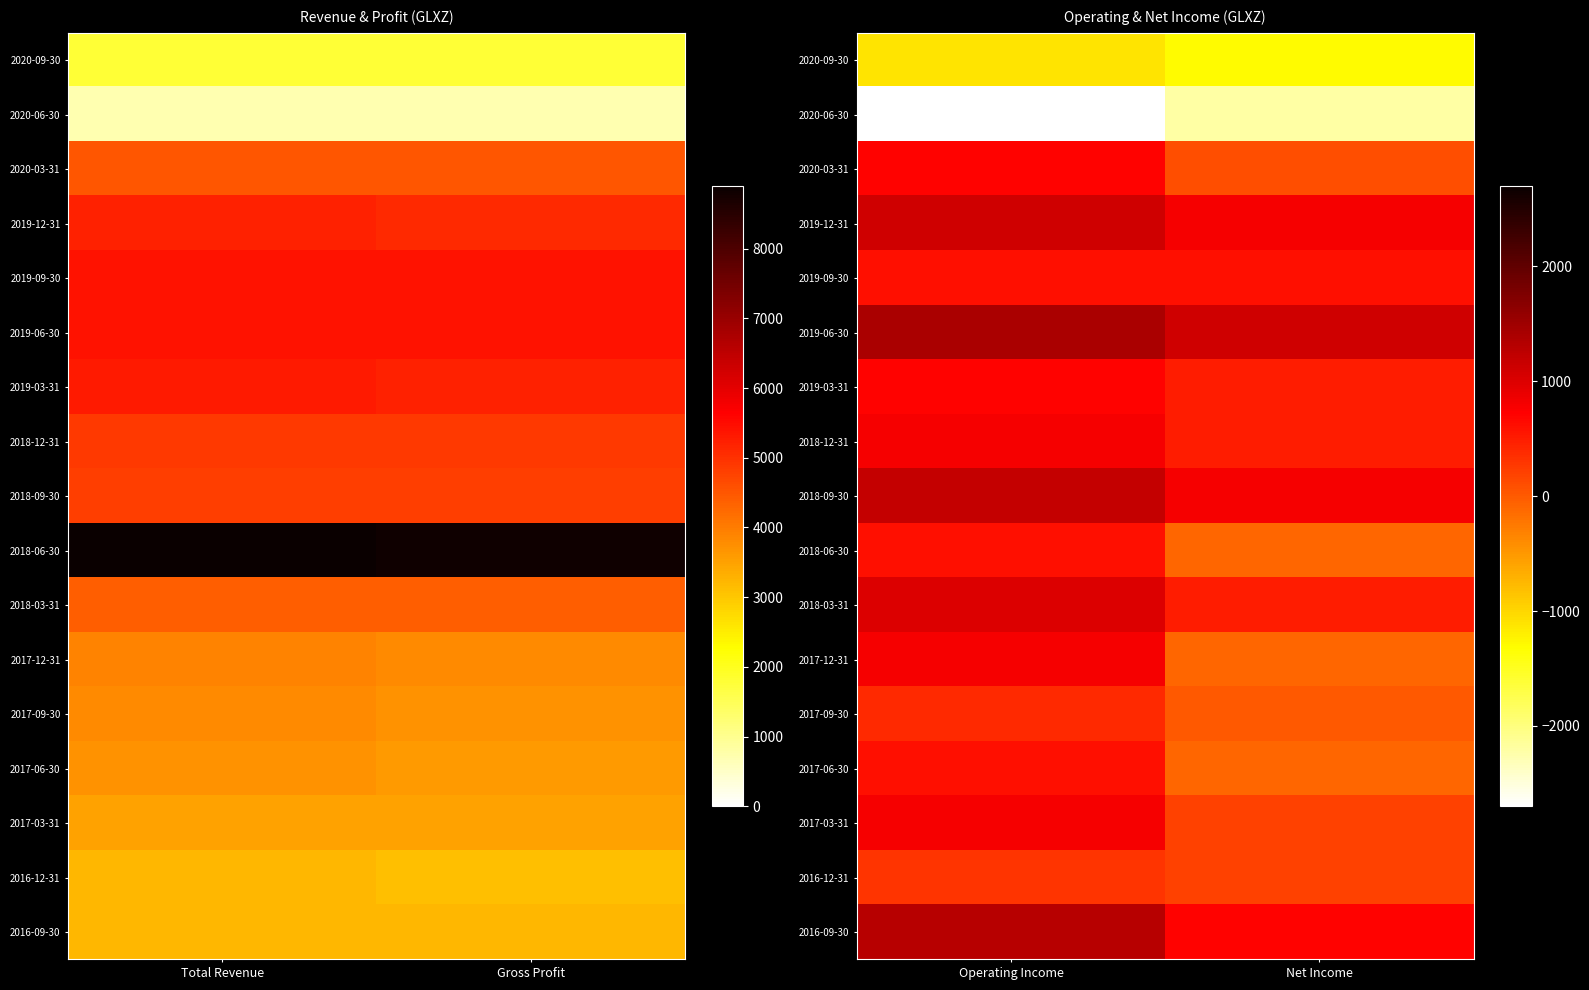

Rank the series at Net Income from lowest to highest value.

2020-06-30, 2020-09-30, 2018-06-30, 2017-12-31, 2017-06-30, 2017-09-30, 2020-03-31, 2017-03-31, 2016-12-31, 2019-03-31, 2018-12-31, 2018-03-31, 2019-09-30, 2016-09-30, 2019-12-31, 2018-09-30, 2019-06-30